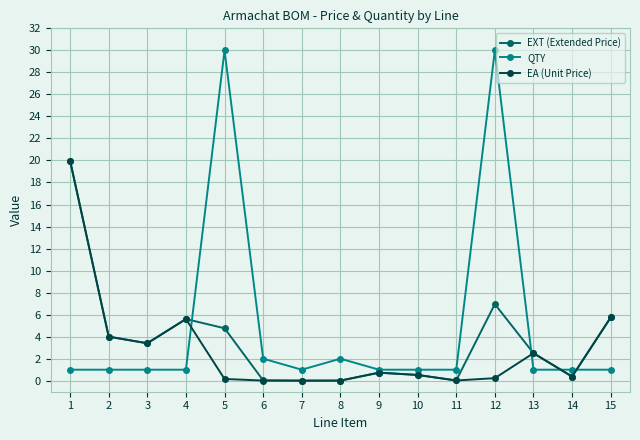

At how many categories does at least one series exceed 12?

3